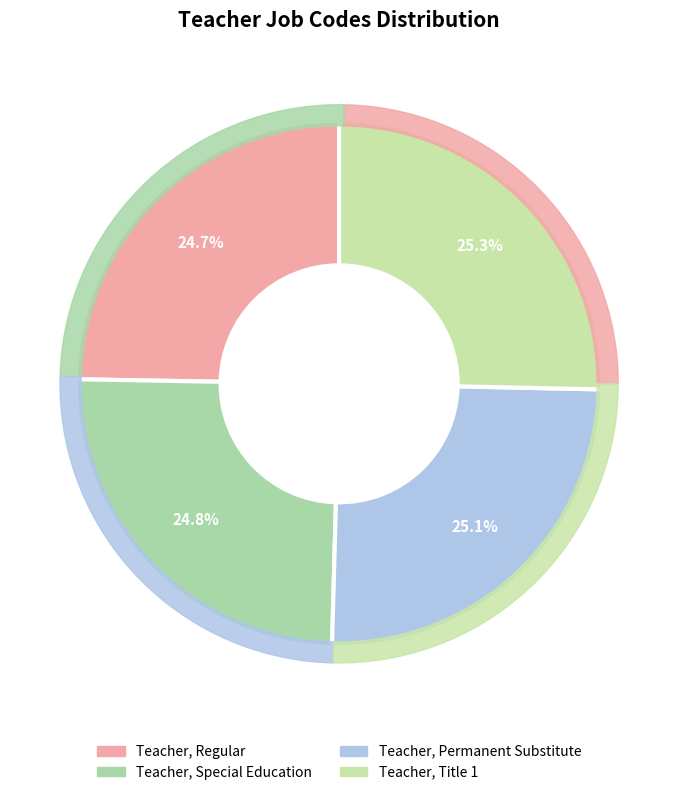

To the nearest percent, what is the combined percentage of Teacher, Regular and Teacher, Title 1?

50%